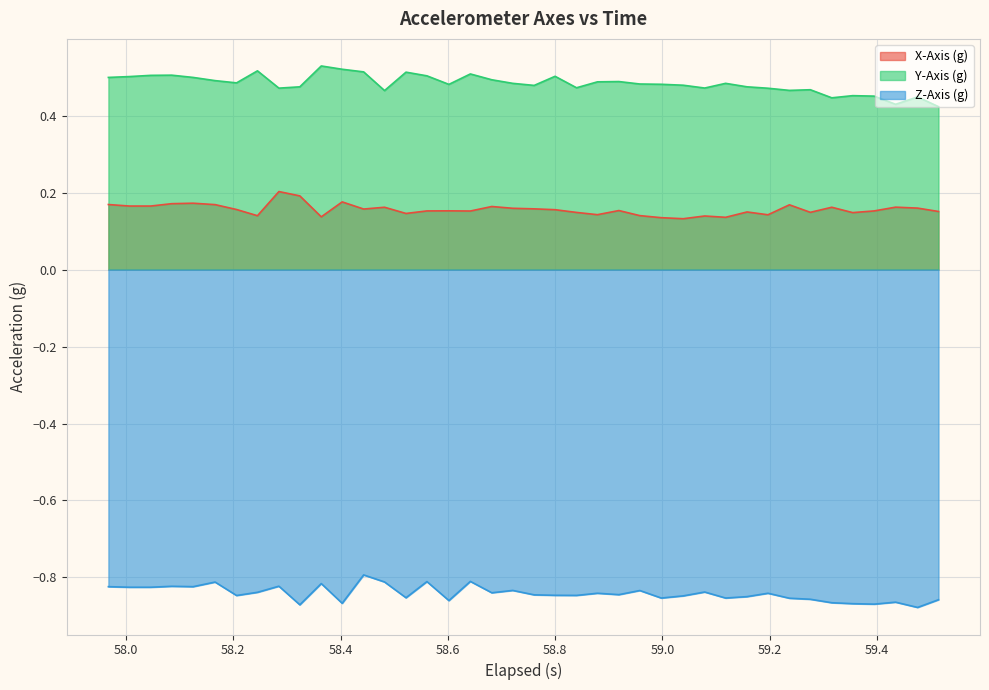

True or false: X-Axis (g) and Y-Axis (g) intersect in this chart.

False